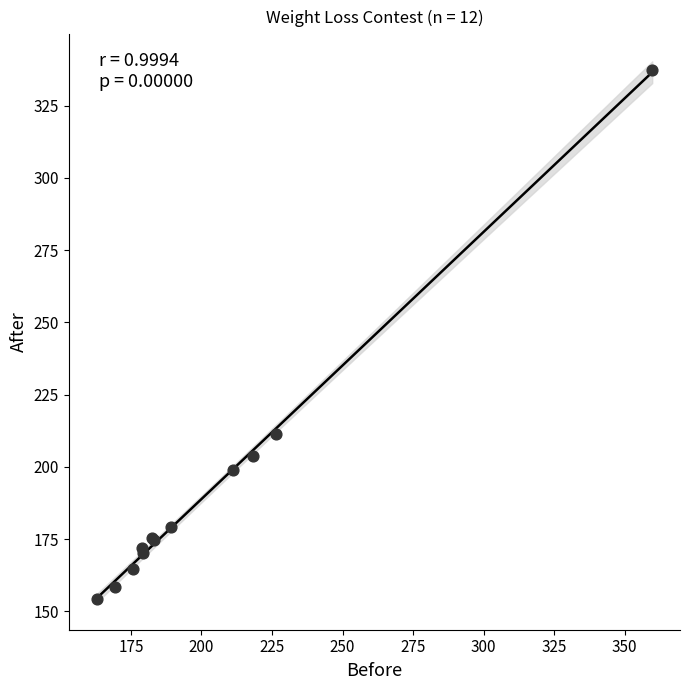

What Y value in the scatter plot is closest to 245?

211.3